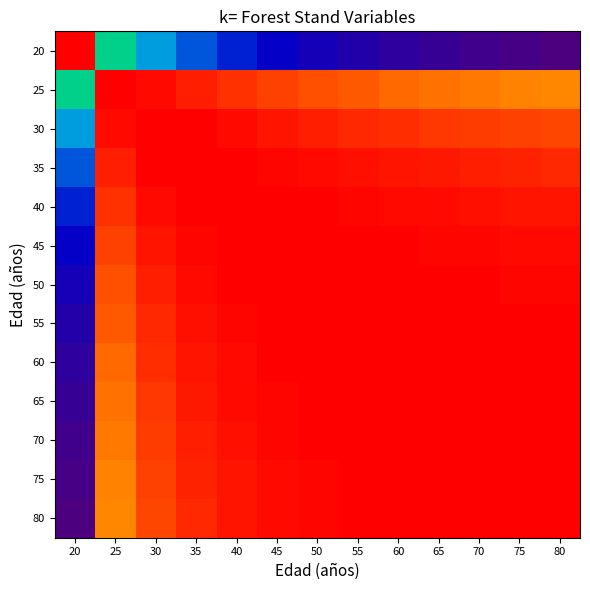

Which series has the largest range (max minus min)?

20